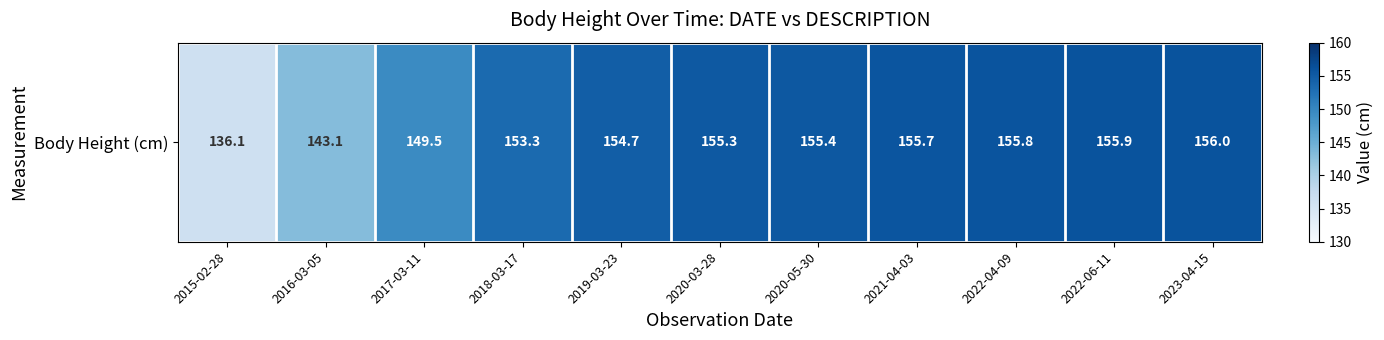

True or false: the data shows 149.5 at 2017-03-11.

True